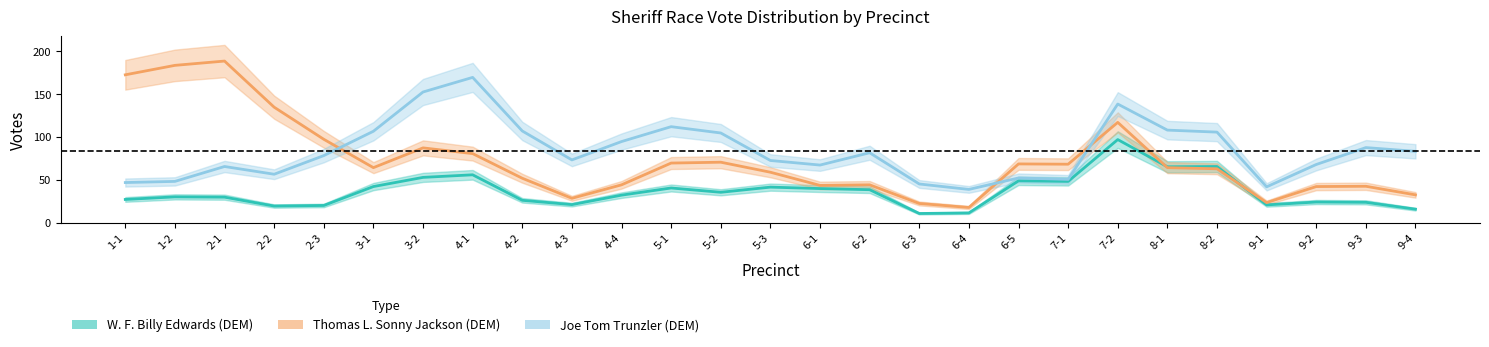

What is the maximum value for Joe Tom Trunzler (DEM)?

169.3